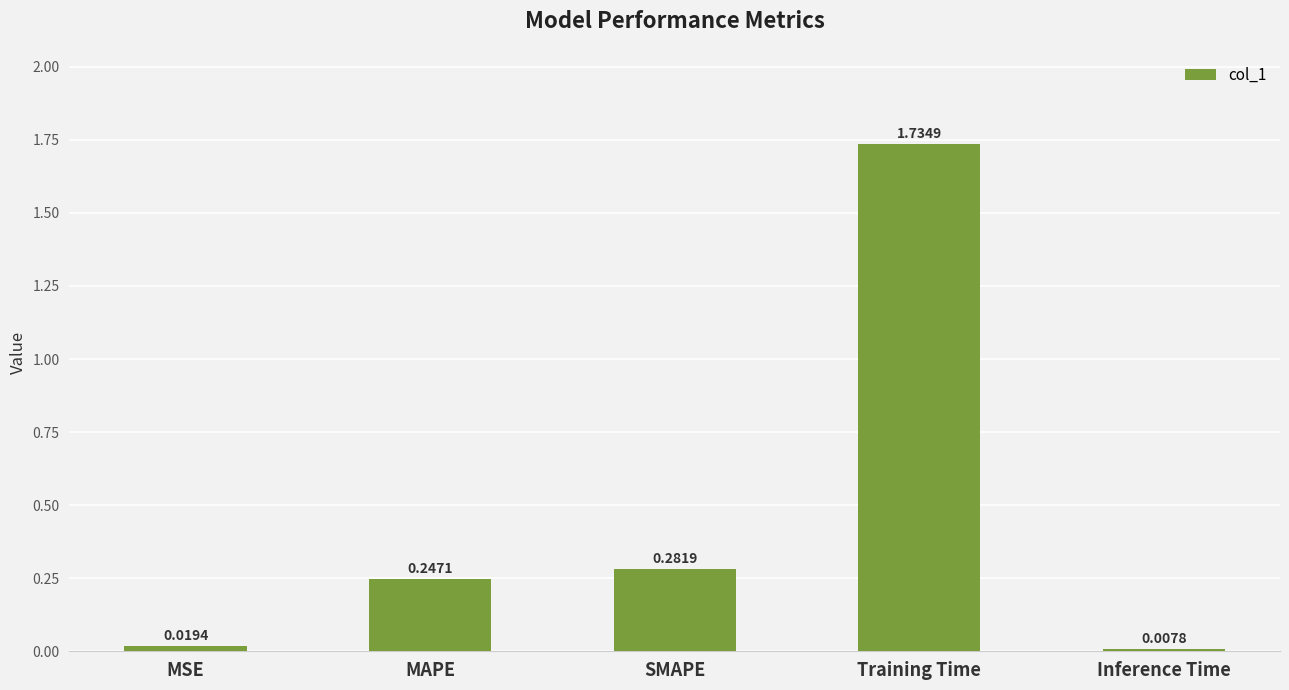

List the labels in order of value, largest first.

Training Time, SMAPE, MAPE, MSE, Inference Time